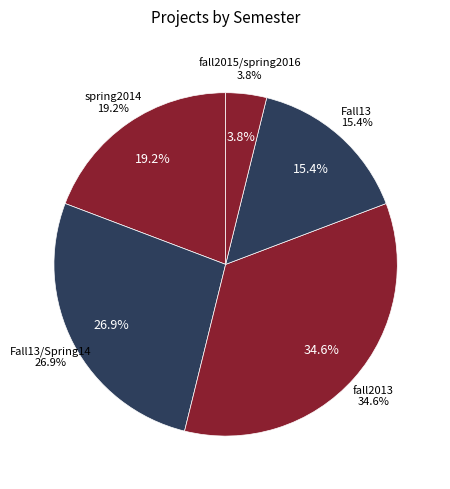

How many segments does this pie chart have?

5